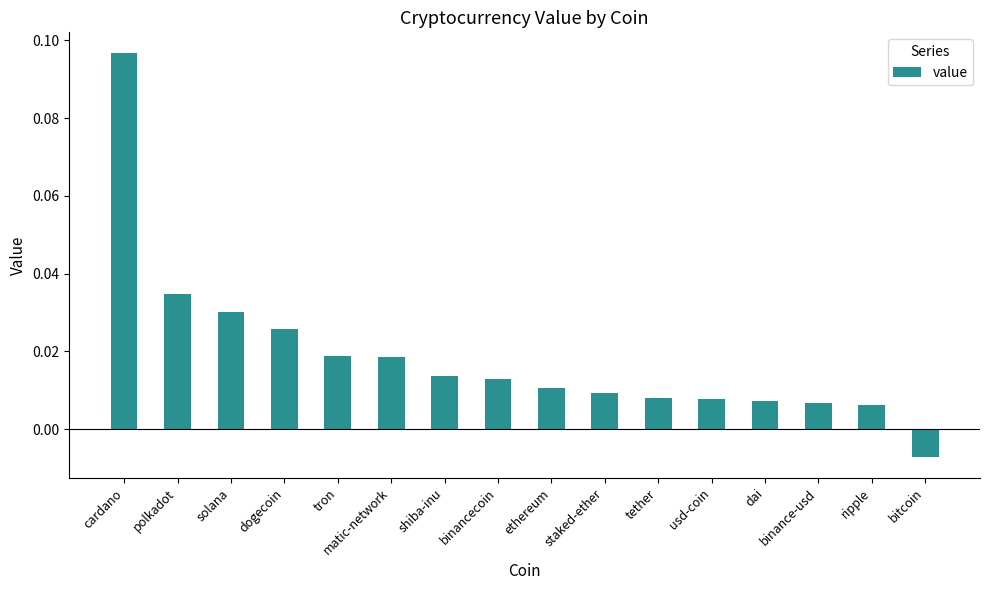

What is the label of the 13th bar from the right?

dogecoin